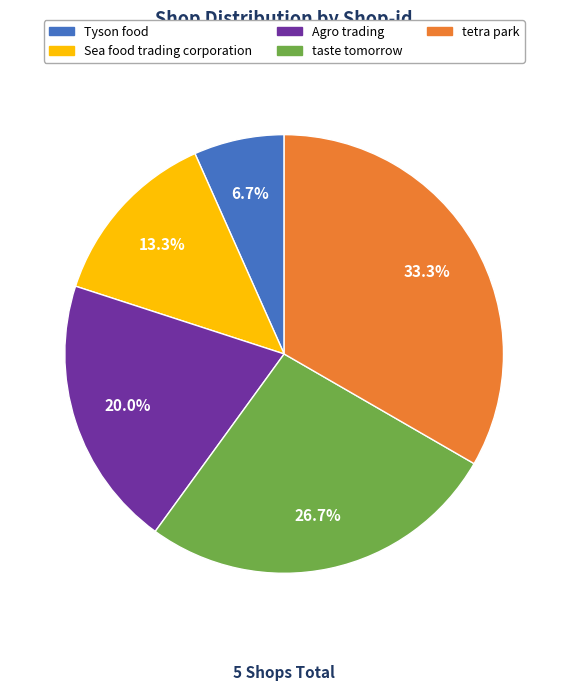

Rank the categories by value from highest to lowest.

tetra park, taste tomorrow, Agro trading, Sea food trading corporation, Tyson food